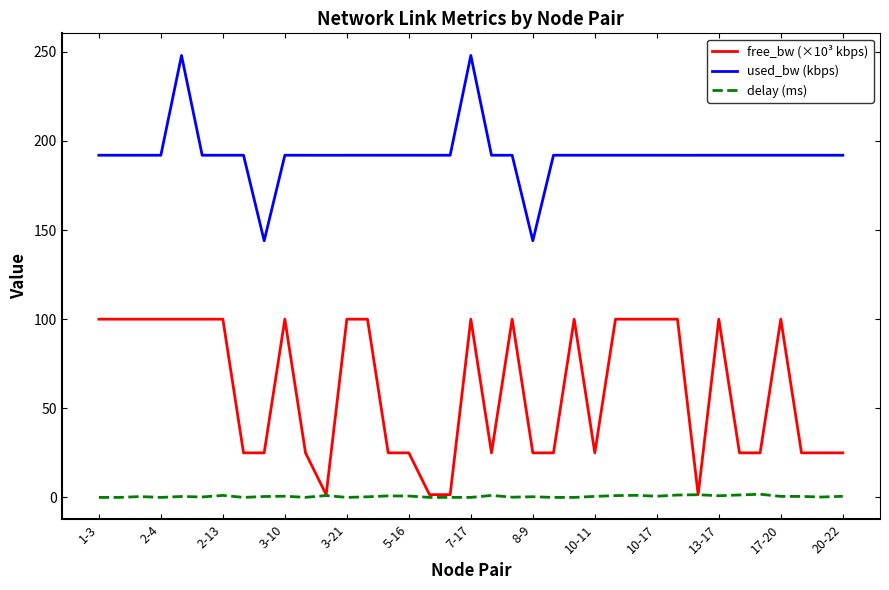

Which series has the largest range (max minus min)?

used_bw (kbps)